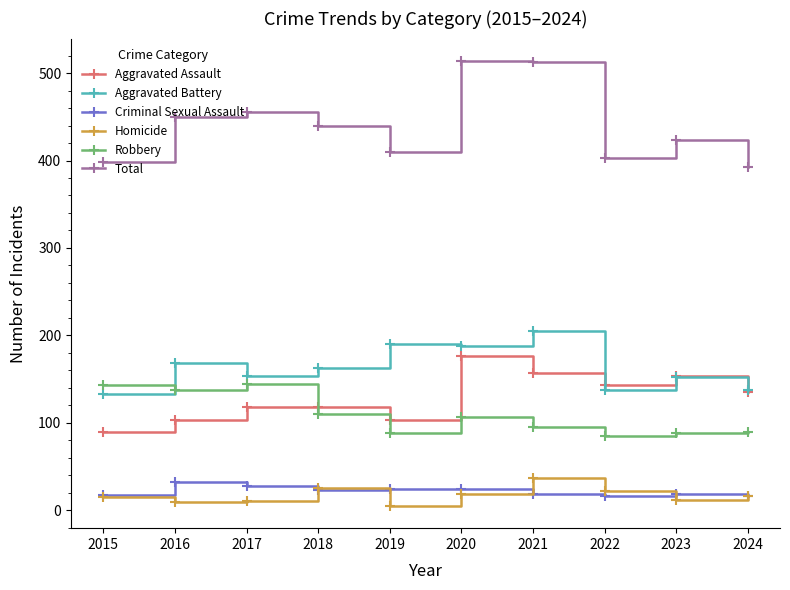

Does the chart display data point markers on the line(s)?

Yes